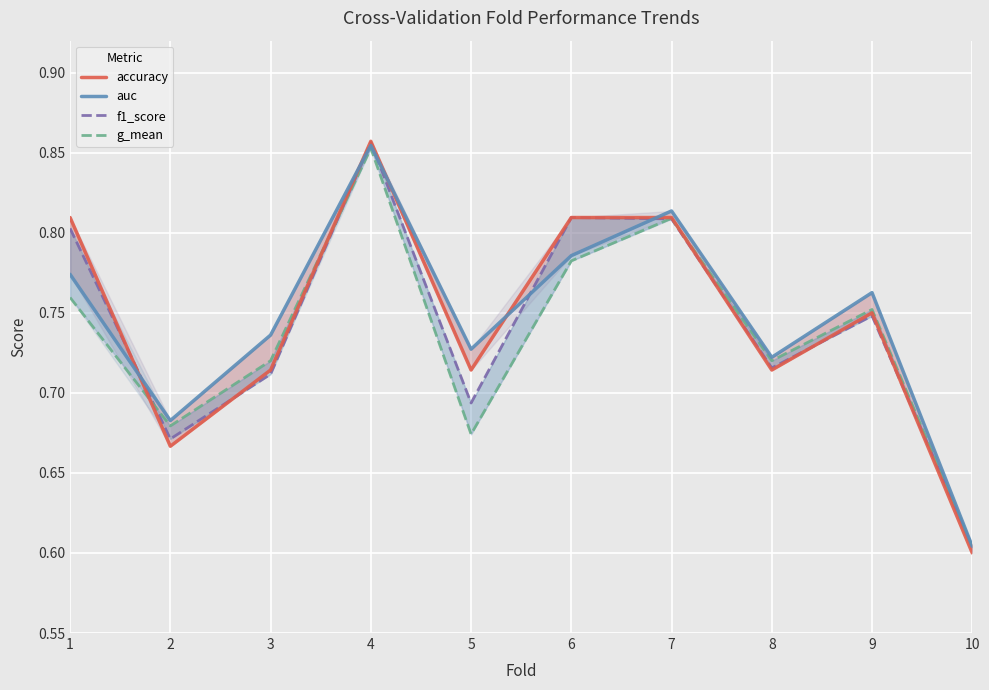

What is the value of the auc point at the 9th from the left?

0.8